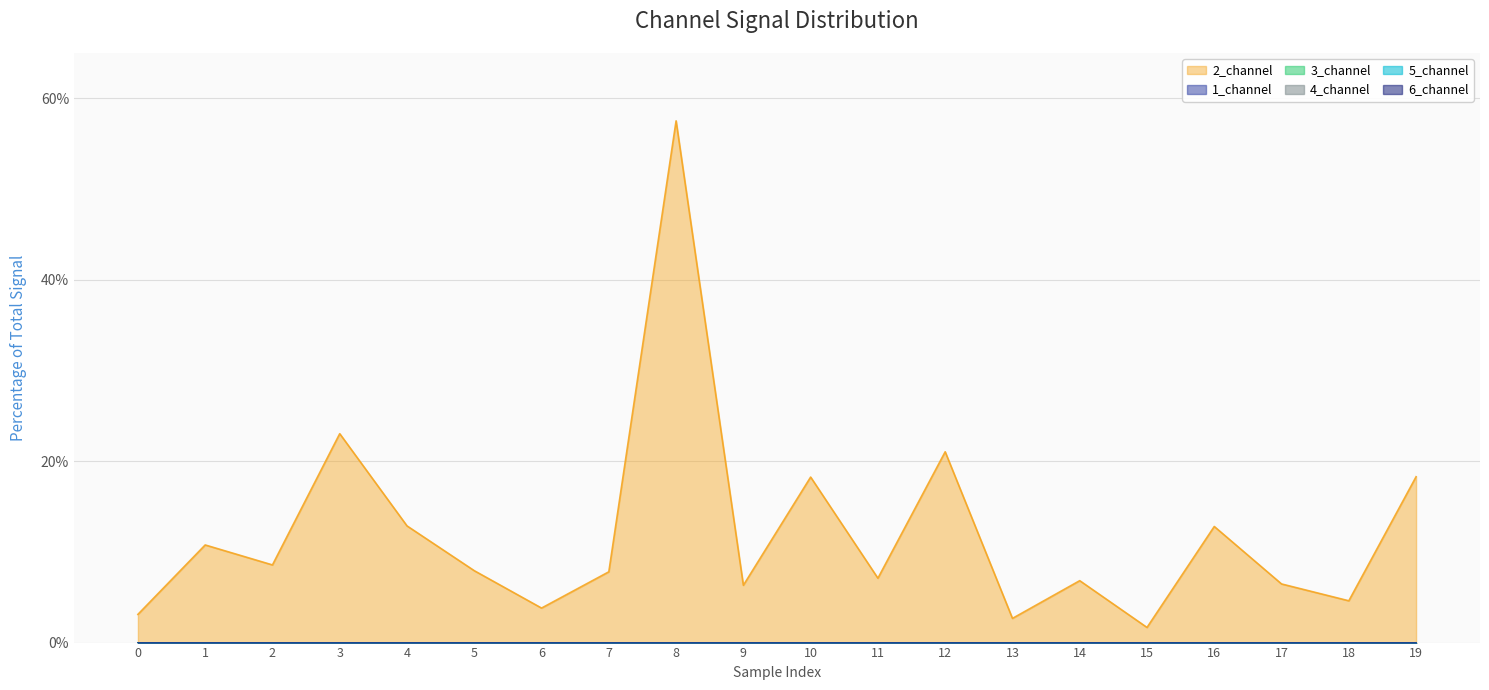

Does the chart have visible grid lines?

Yes